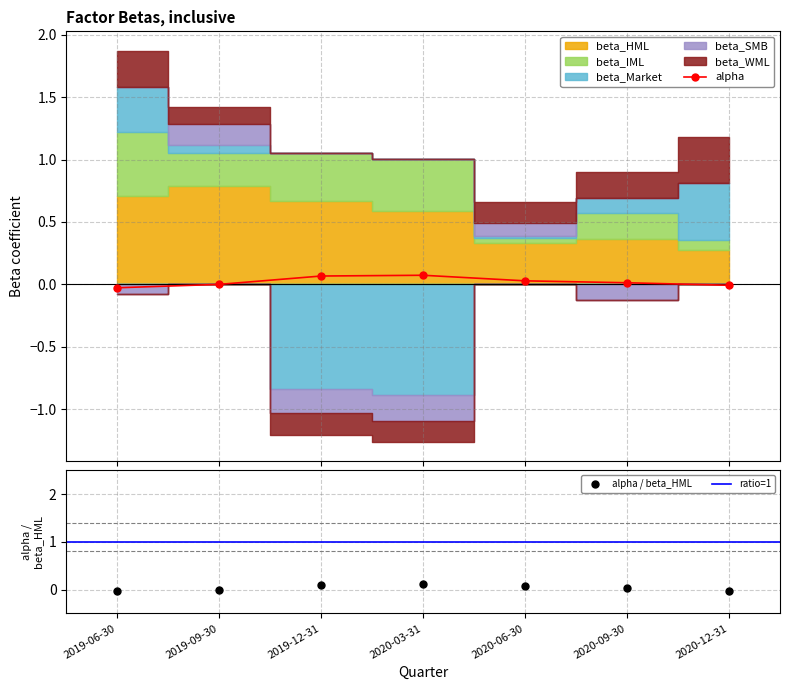

What is the highest value of the alpha series?

0.1